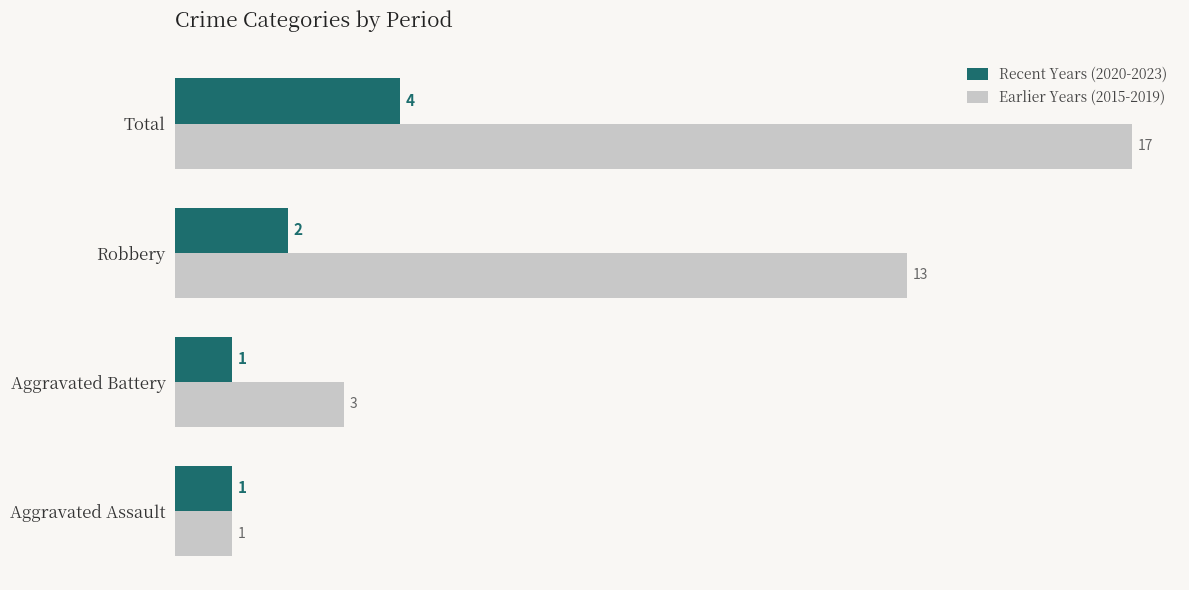

How many Recent Years (2020-2023) values are between 1 and 4?

4